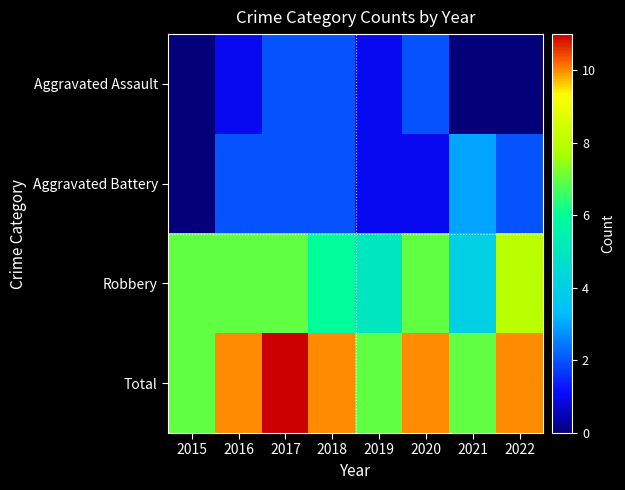

At which label does Aggravated Battery reach its minimum?

2015